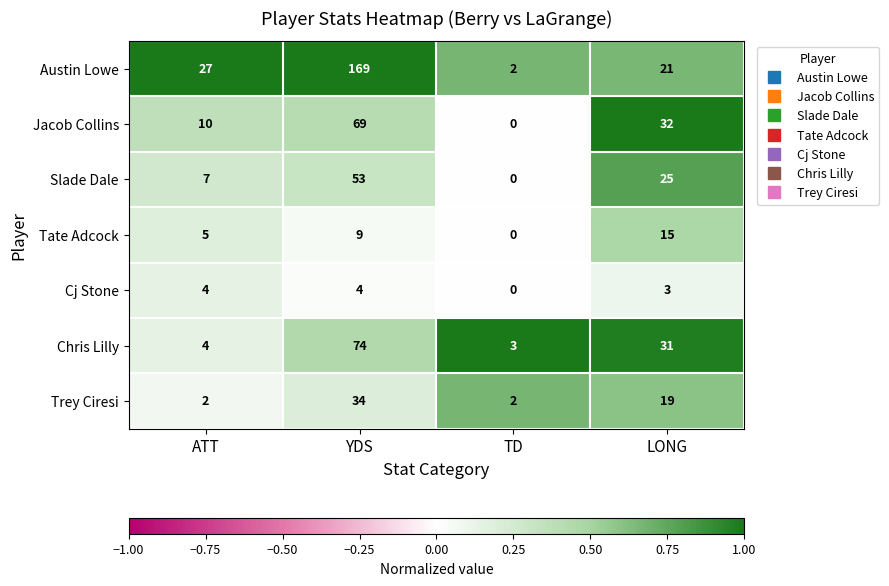

What is the difference between the Trey Ciresi values at LONG and TD?

17